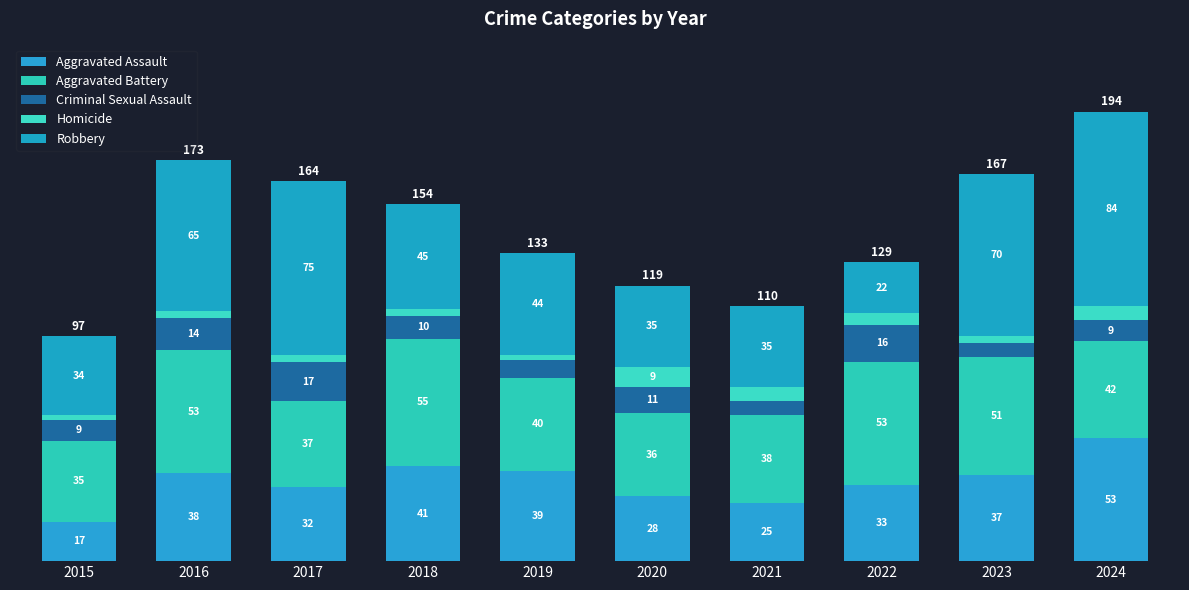

Does the chart contain stacked bars?

Yes